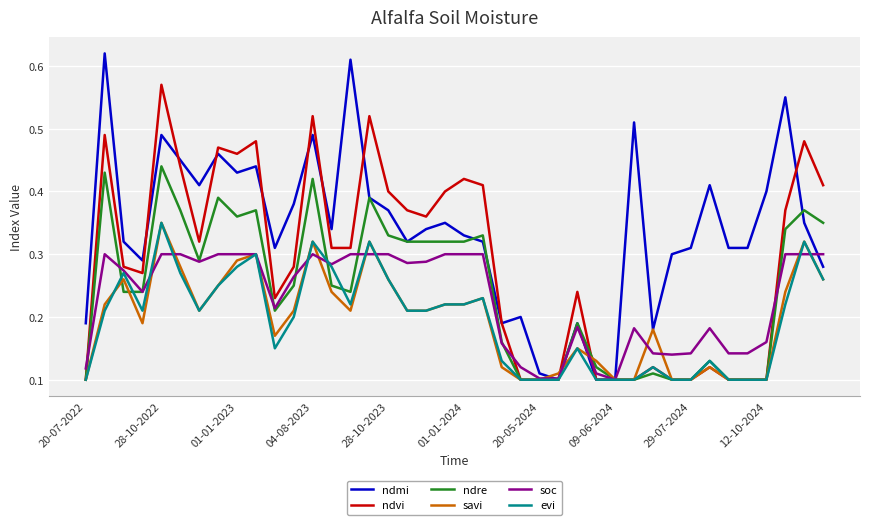

Which series has the widest spread of values?

ndmi